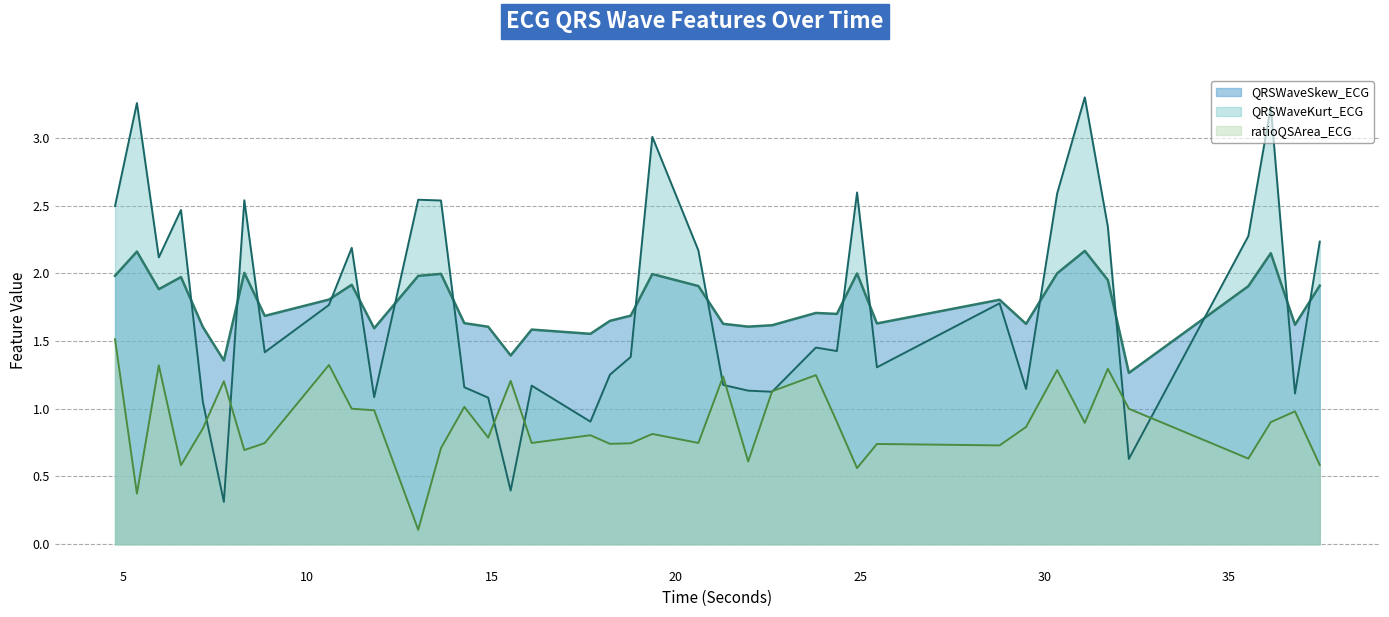

Rank the series by their maximum value, from highest to lowest.

QRSWaveKurt_ECG (line), QRSWaveSkew_ECG (line), ratioQSArea_ECG (line)